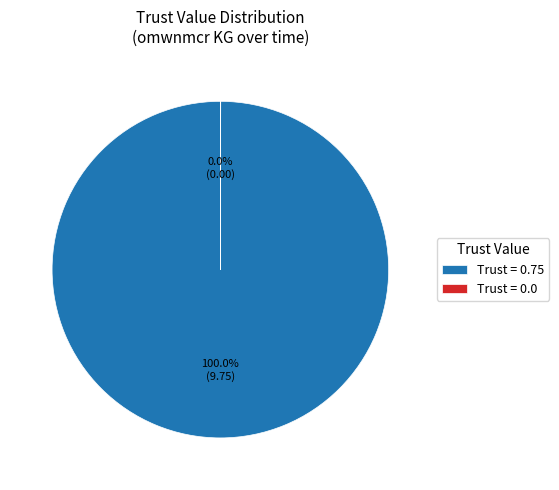

Is there a majority slice in this chart?

Yes